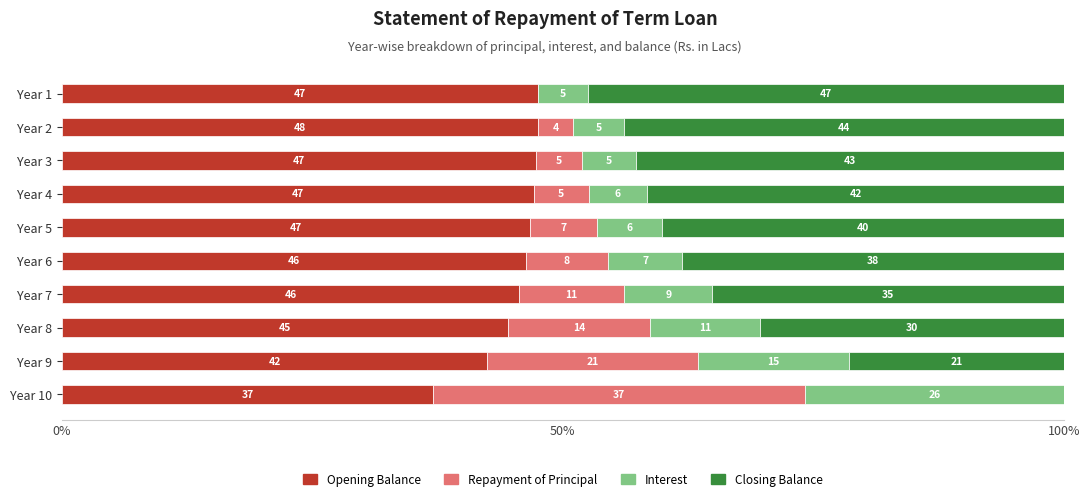

The value of Opening Balance at Year 8 is 76.7. True or false?

False